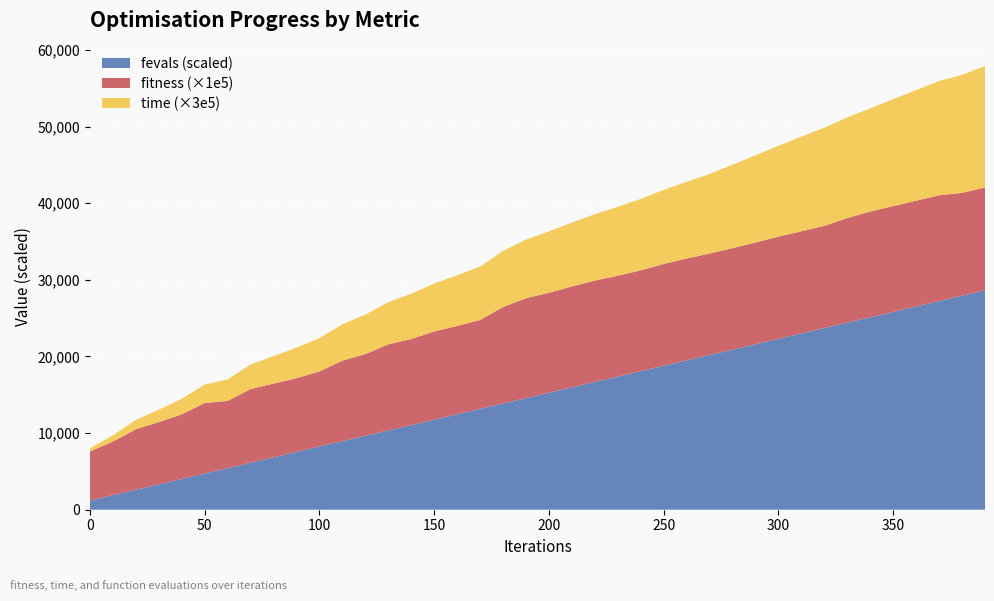

Reading left to right, transcribe all the data shown in this chart.

fitness: 0.1	0.1	0.1	0.1	0.1	0.1	0.1	0.1	0.1	0.1	0.1	0.1	0.1	0.1	0.1	0.1	0.1	0.1	0.1	0.1	0.1	0.1	0.1	0.1	0.1	0.1	0.1	0.1	0.1	0.1	0.1	0.1	0.1	0.1	0.1	0.1	0.1	0.1	0.1	0.1
time: 0.0	0.0	0.0	0.0	0.0	0.0	0.0	0.0	0.0	0.0	0.0	0.0	0.0	0.0	0.0	0.0	0.0	0.0	0.0	0.0	0.0	0.0	0.0	0.0	0.0	0.0	0.0	0.0	0.0	0.0	0.0	0.0	0.0	0.0	0.0	0.0	0.0	0.0	0.1	0.1
fevals_scaled: 1206.0	1905.0	2600.0	3299.0	4010.0	4717.0	5423.0	6131.0	6837.0	7542.0	8252.0	8950.0	9642.0	10342.0	11050.0	11746.0	12458.0	13163.0	13864.0	14563.0	15272.0	15976.0	16680.0	17382.0	18088.0	18789.0	19495.0	20197.0	20893.0	21601.0	22307.0	23013.0	23715.0	24414.0	25110.0	25816.0	26526.0	27232.0	27932.0	28637.0